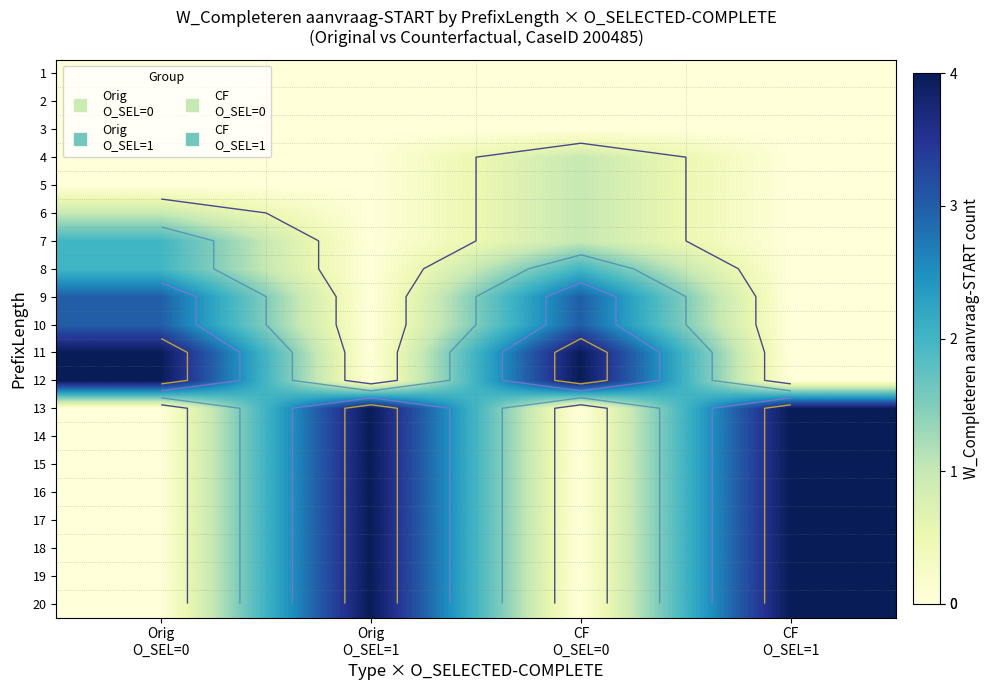

At which category is the sum across all series the highest?

Orig
O_SEL=1